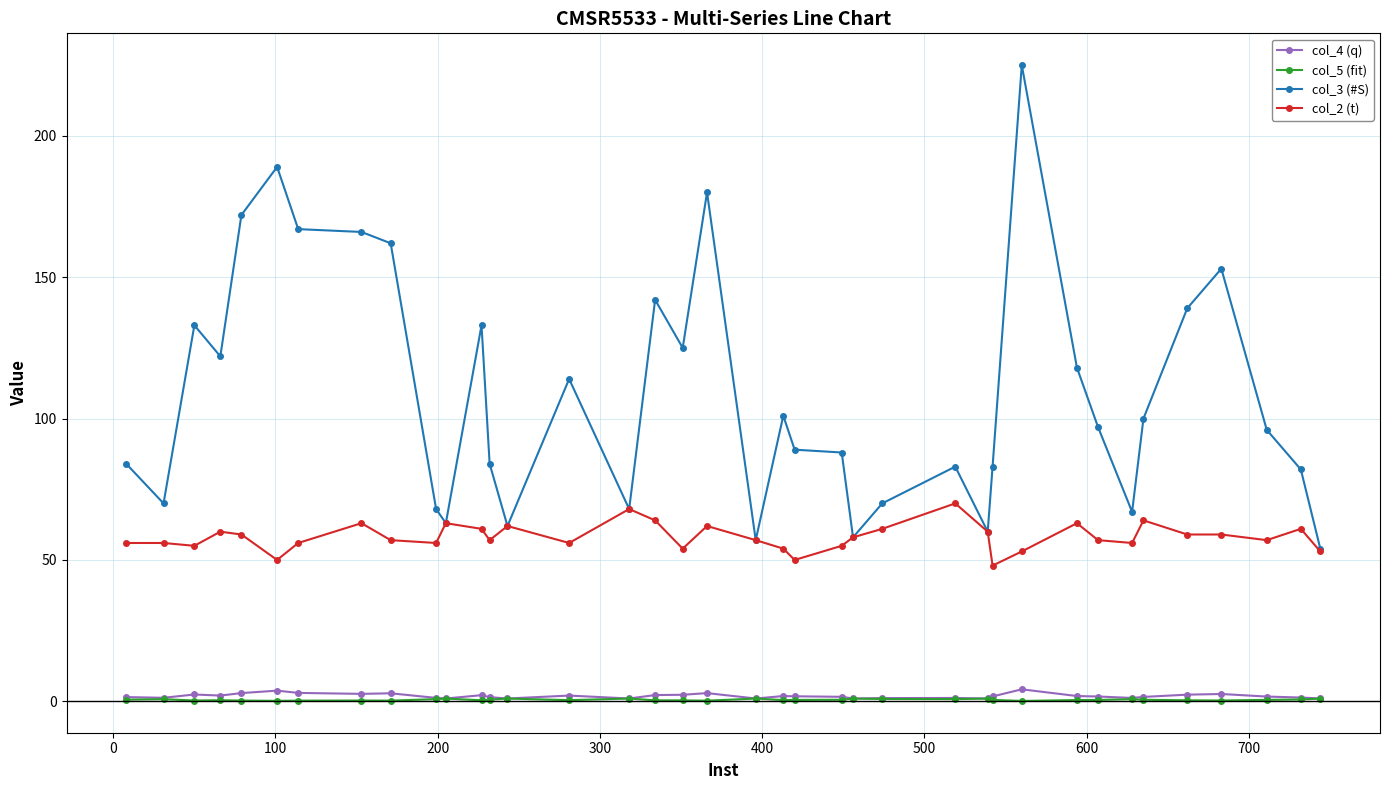

True or false: col_2 (t) has more than 1 interior local peaks.

True